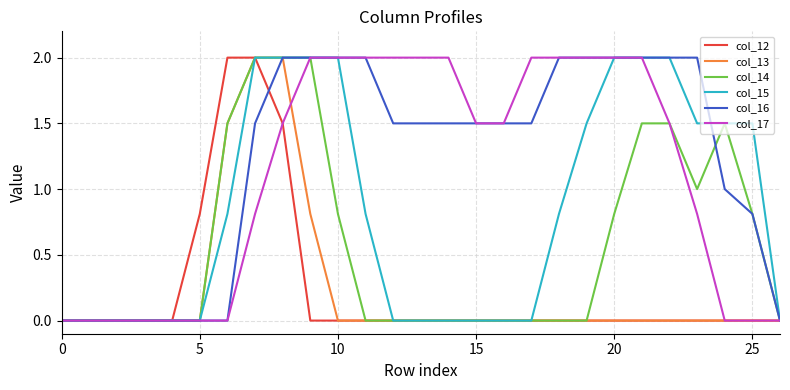

What is the maximum value for col_13?

2.0